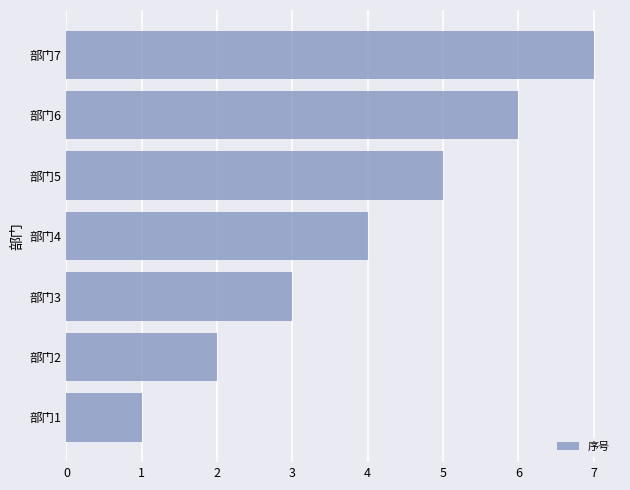

What is the change in value from 部门2 to 部门3?

+1